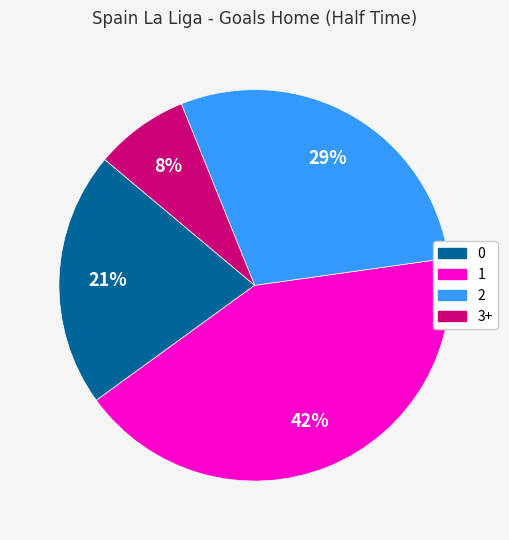

Which has a higher value, 0 or 2?

2